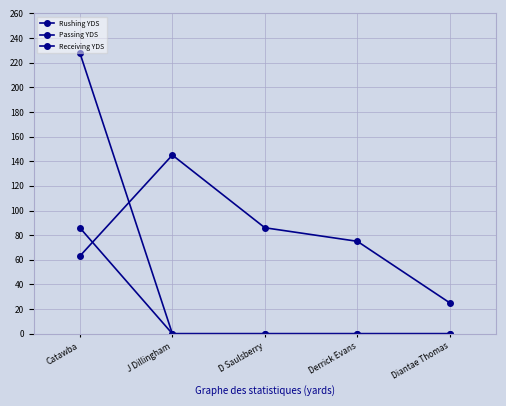

At how many categories does at least one series exceed 196?

1